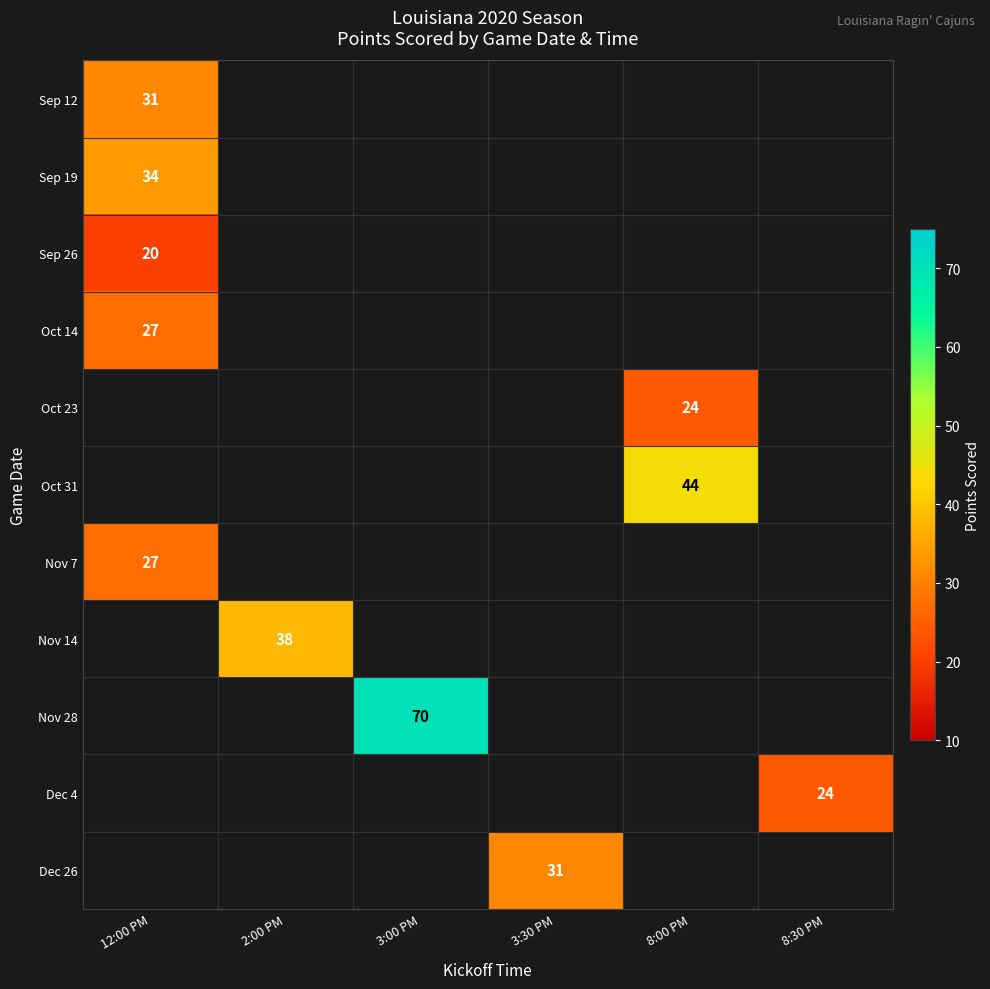

What is the smallest value displayed?

20.0